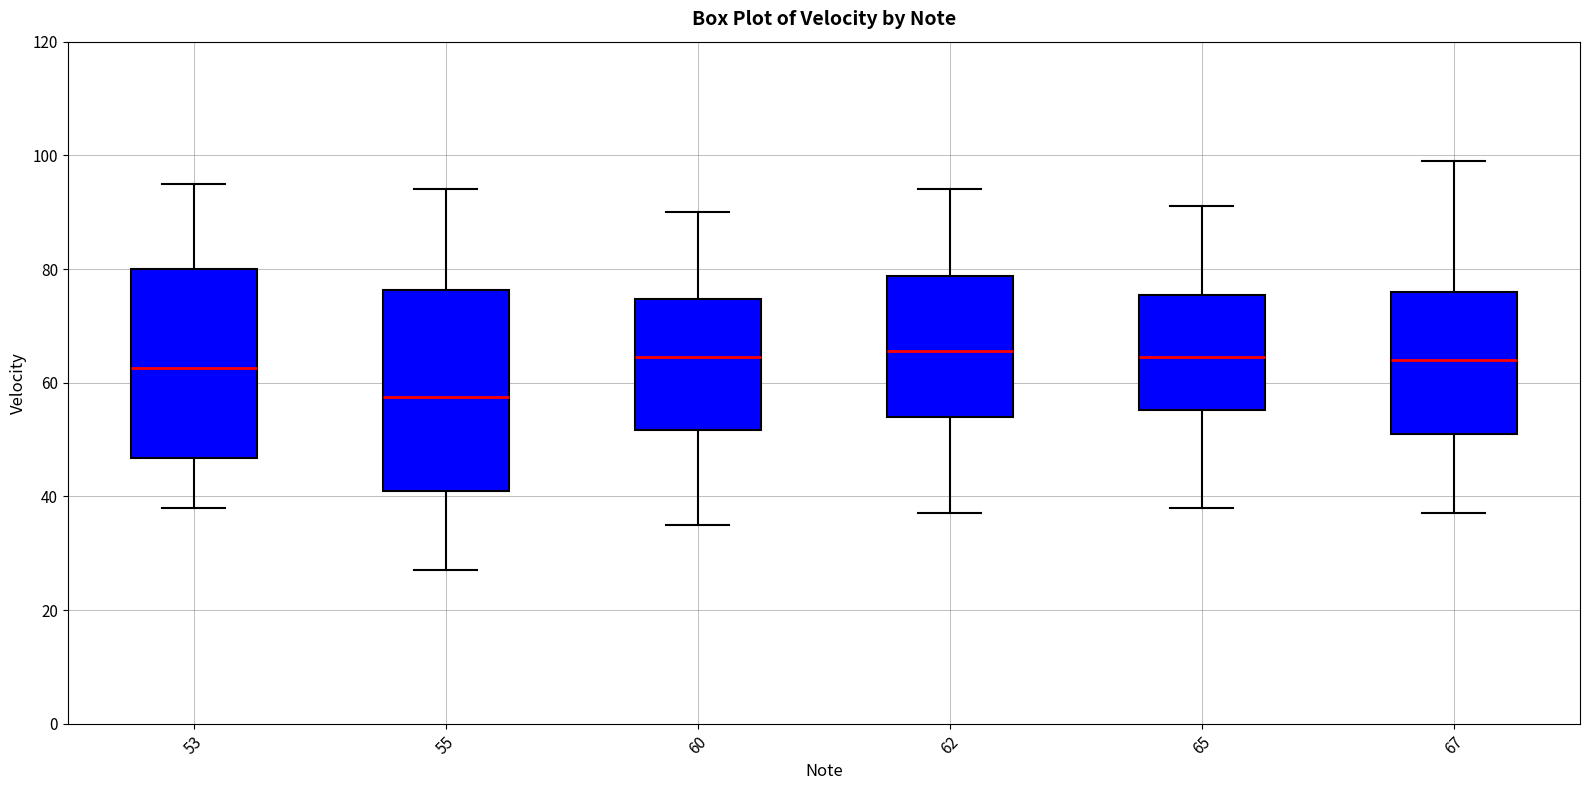

Reading left to right, transcribe this box plot: for each box, give where its median line is, the range the box spans, and where its two whiskers end, as read against the y-axis. The values are not printed on the chart, so give them approximately, as read against the axis.

53: median 62, box 46 to 80, whiskers 38 to 96
55: median 58, box 42 to 76, whiskers 28 to 94
60: median 64, box 52 to 74, whiskers 36 to 90
62: median 66, box 54 to 78, whiskers 38 to 94
65: median 64, box 56 to 76, whiskers 38 to 92
67: median 64, box 52 to 76, whiskers 38 to 100